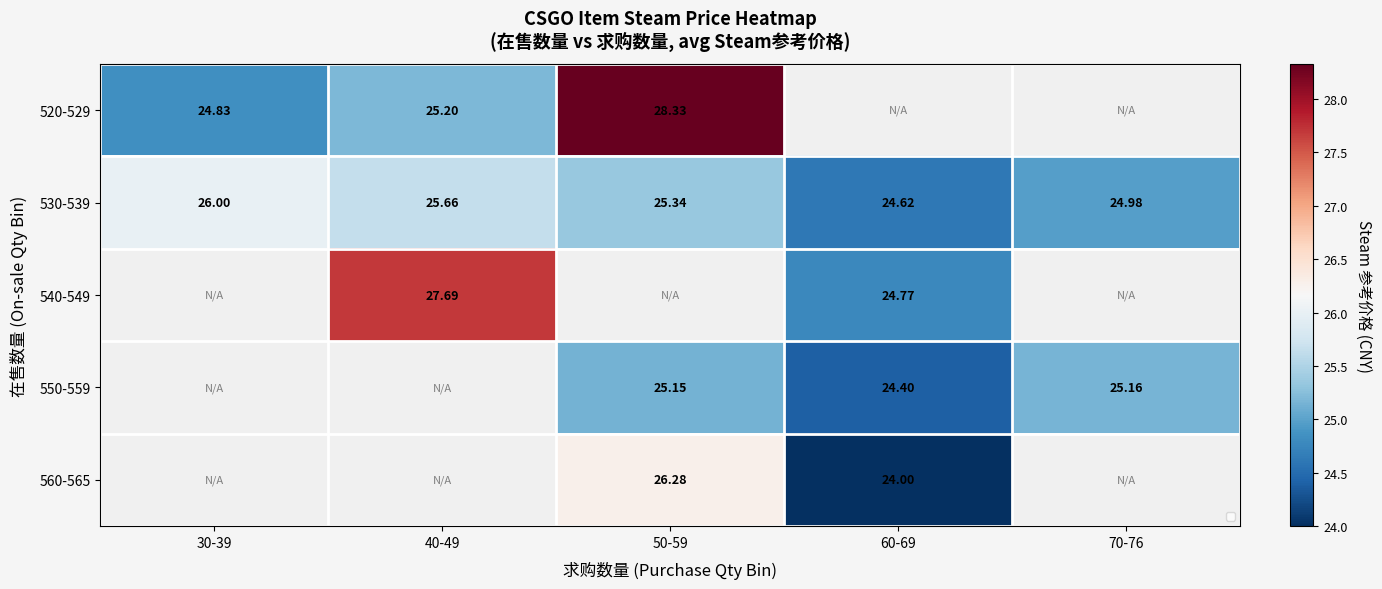

Which has a higher value, 40-49 or 70-76?

70-76